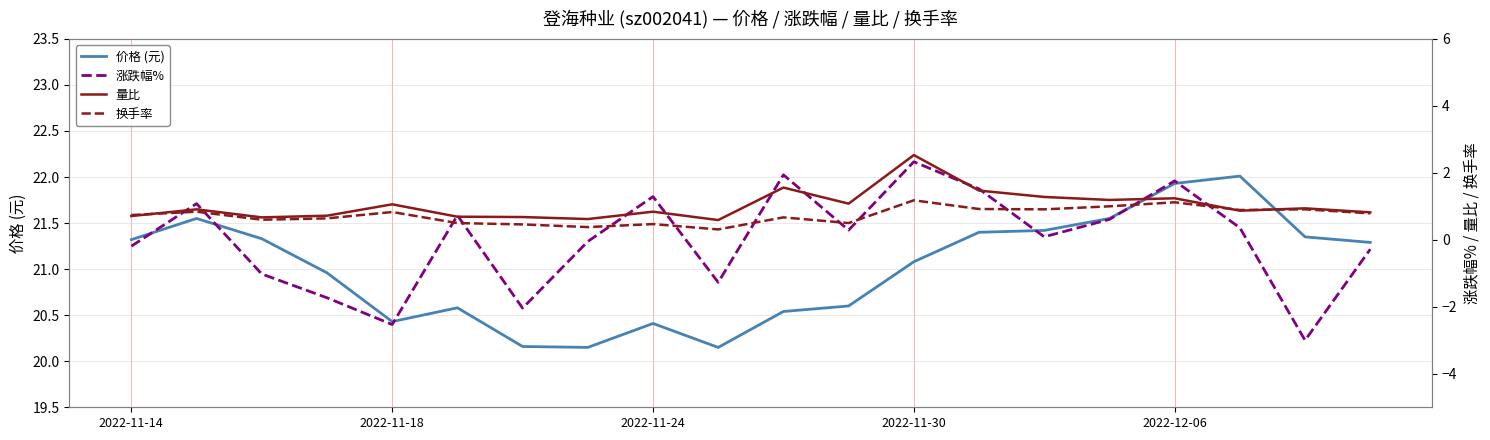

What is the value of the 换手率 point at the 12th from the left?

0.5